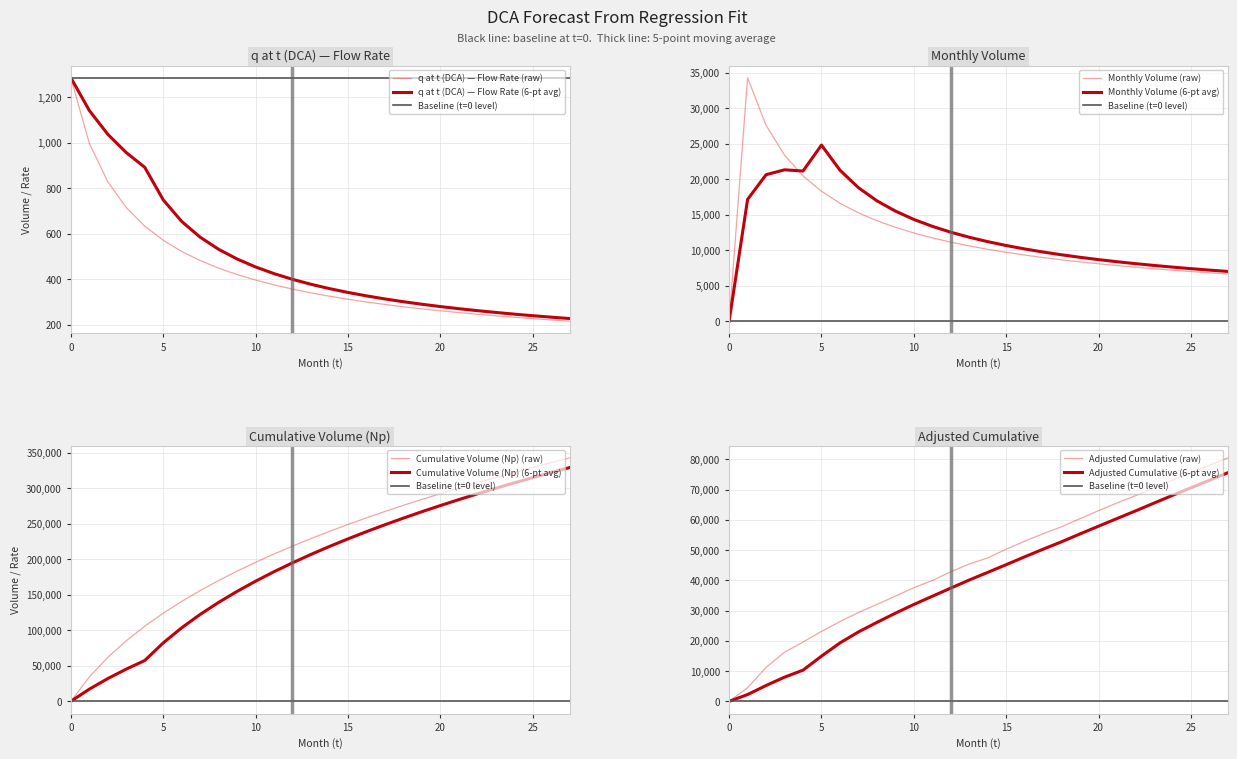

How many values in the Monthly Volume series are below 10117?

14